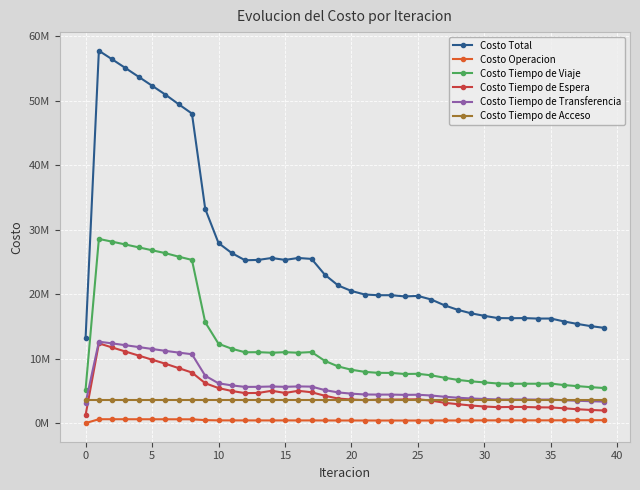

True or false: Costo Tiempo de Transferencia has more than 2 points higher than both neighbors.

True